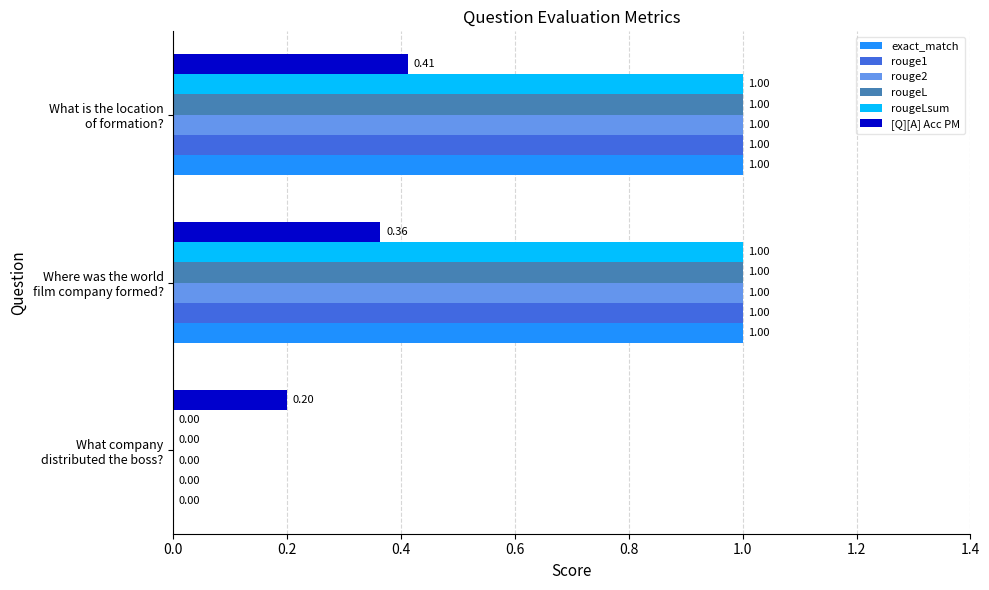

How many data points does each series have?

3